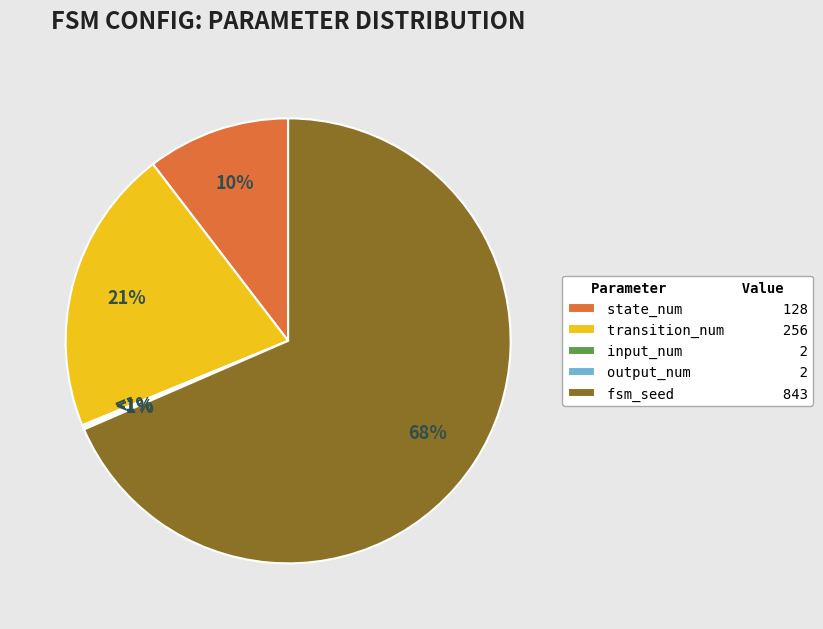

Count the number of slices in the pie.

5